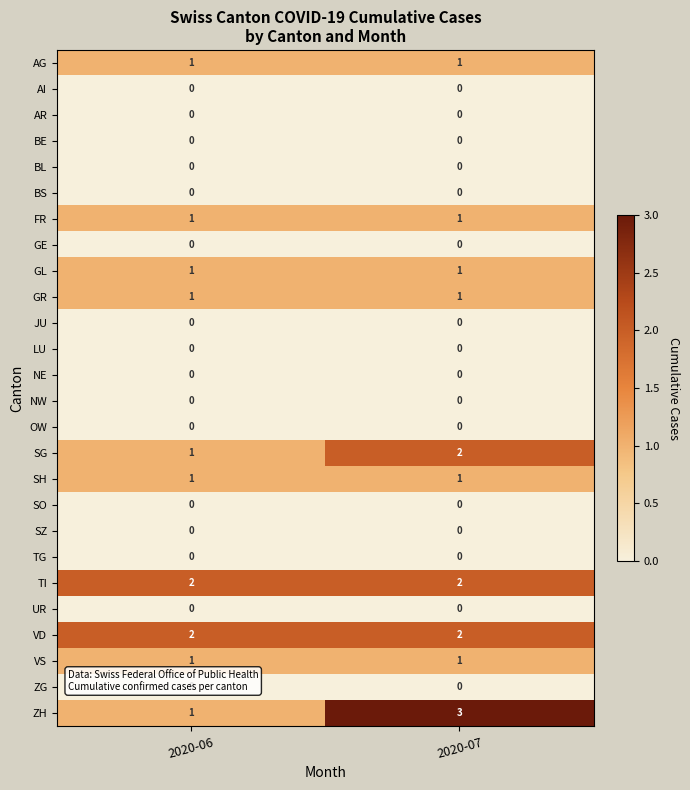

How many categories are shown in the chart?

2